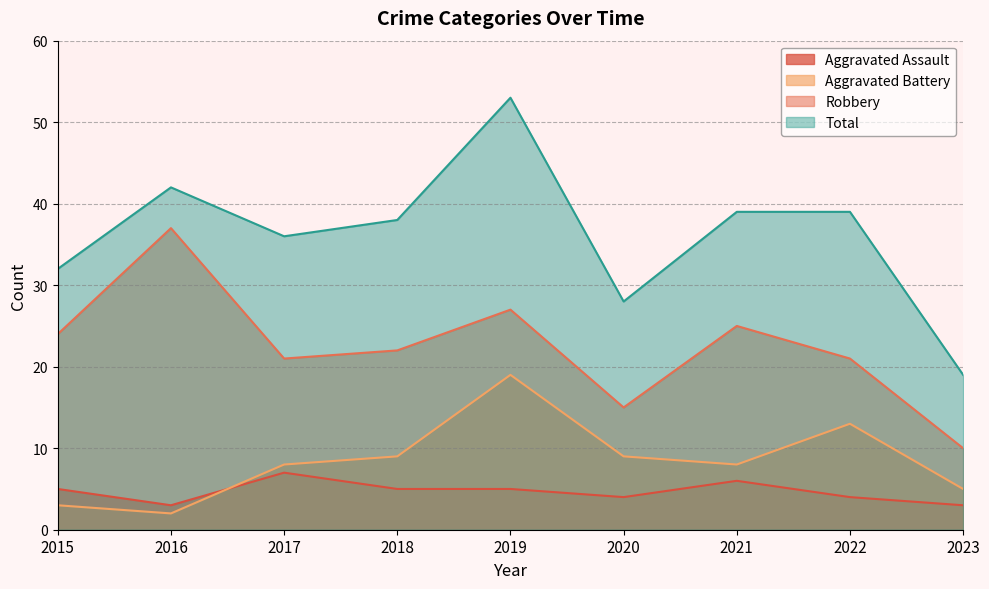

Reading left to right, what are all the values shown in this chart?

Aggravated Assault: 5	3	7	5	5	4	6	4	3
Aggravated Battery: 3	2	8	9	19	9	8	13	5
Robbery: 24	37	21	22	27	15	25	21	10
Total: 32	42	36	38	53	28	39	39	19